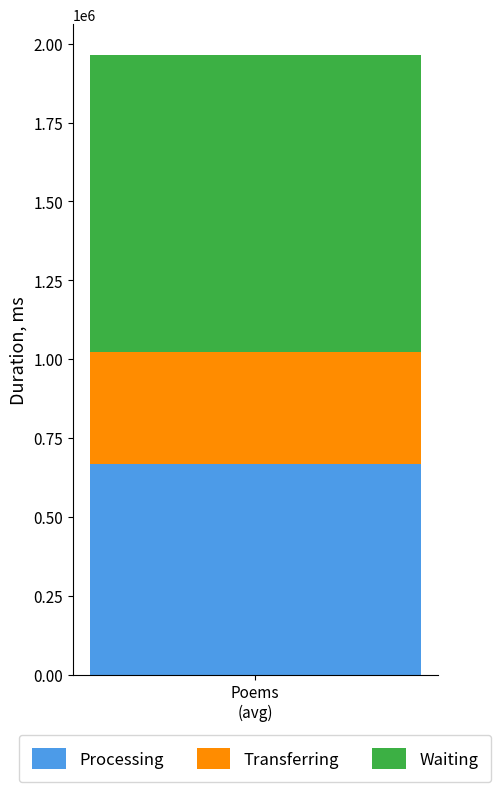

What are all the series names shown in the legend?

Processing, Transferring, Waiting